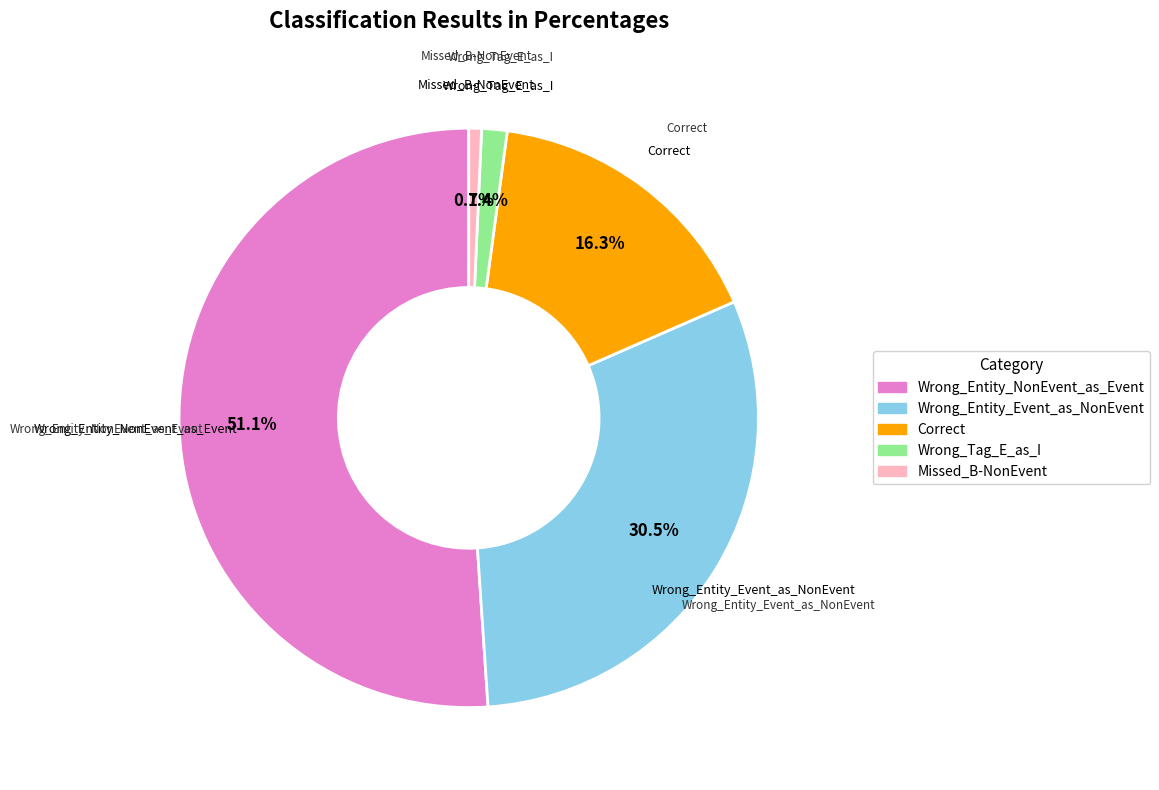

How many slices are in this pie chart?

5